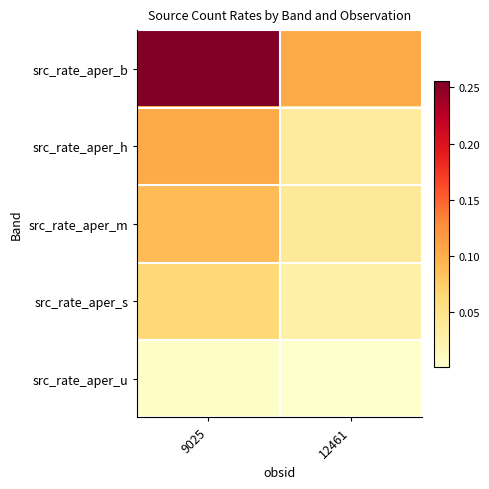

Which series has the largest total across all categories?

src_rate_aper_b